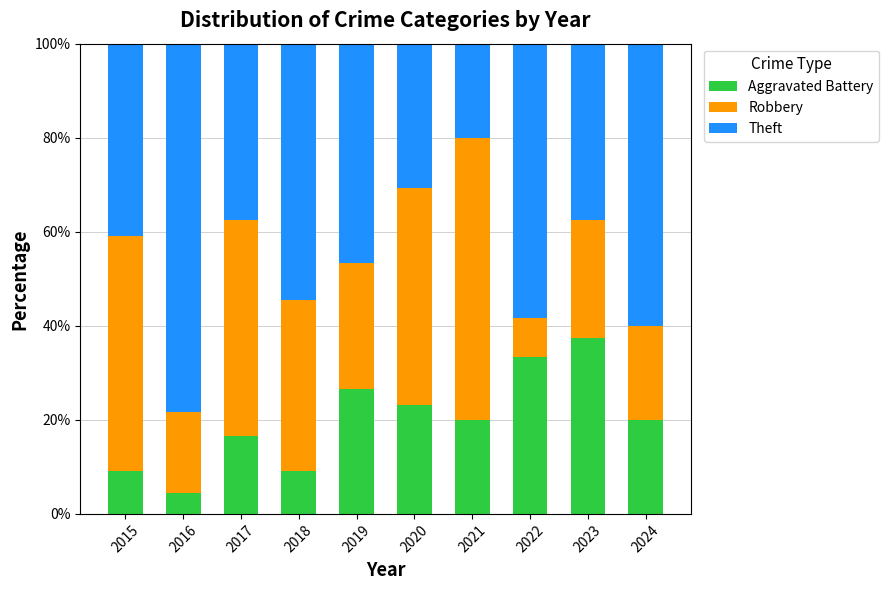

Is it true that Aggravated Battery equals 26.7 at 2019?

True